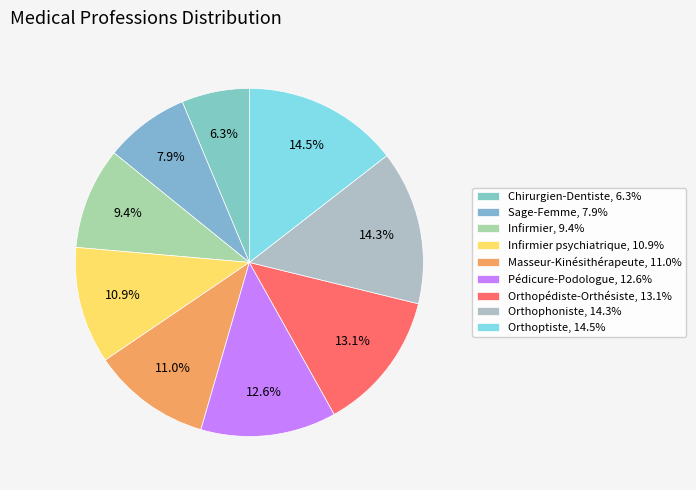

Does any single category account for the majority?

No